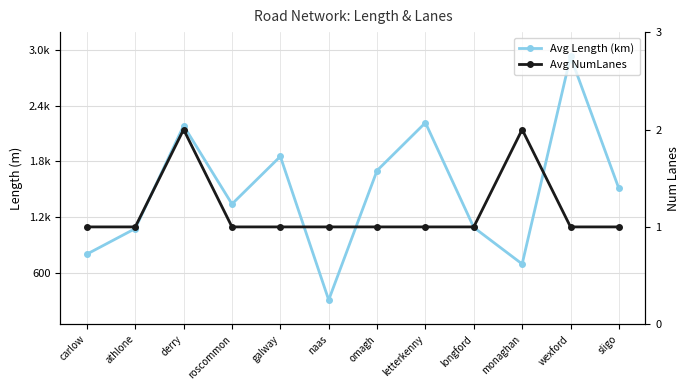

What position from the right is omagh?

6